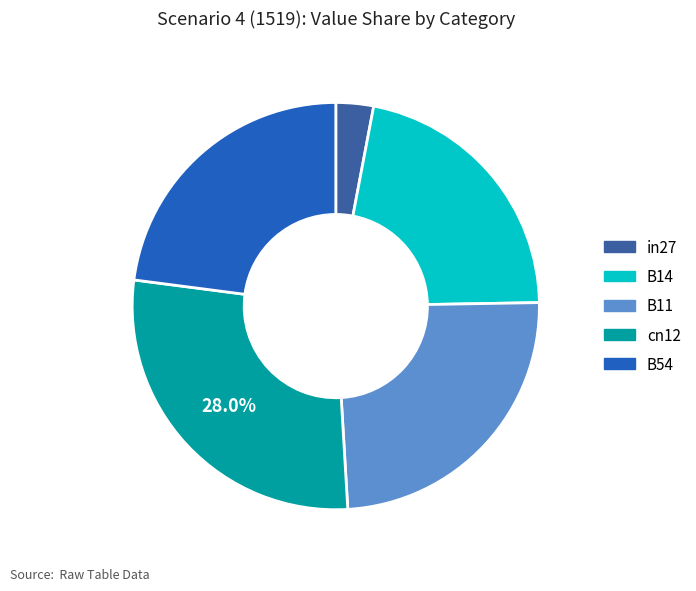

What is the largest slice in the pie chart?

cn12